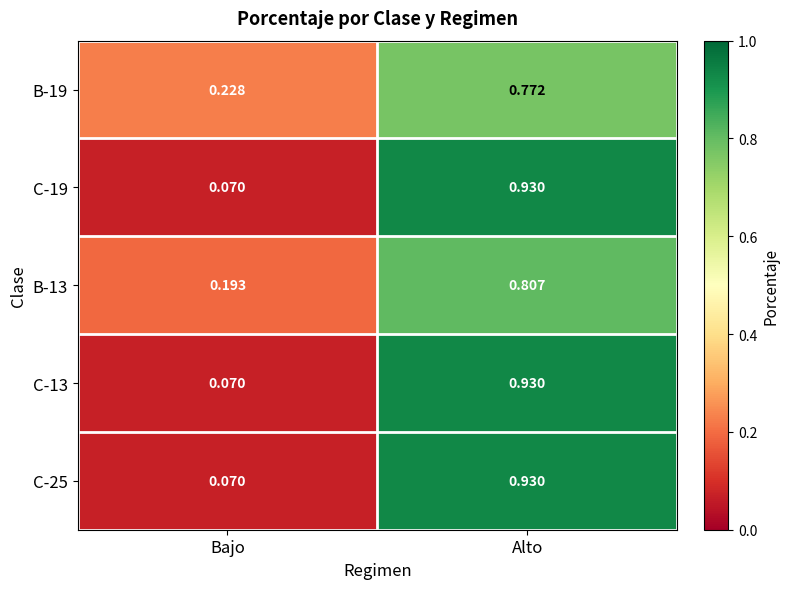

At which label is C-19 closest to 0?

Bajo